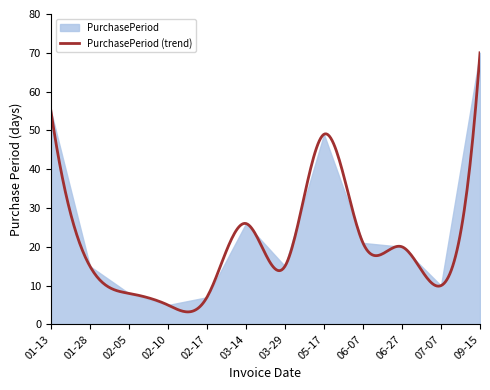

List the labels in order of value, smallest first.

2016-02-10, 2016-02-17, 2016-02-05, 2016-07-07, 2016-01-28, 2016-03-29, 2016-06-27, 2016-06-07, 2016-03-14, 2016-05-17, 2016-01-13, 2016-09-15